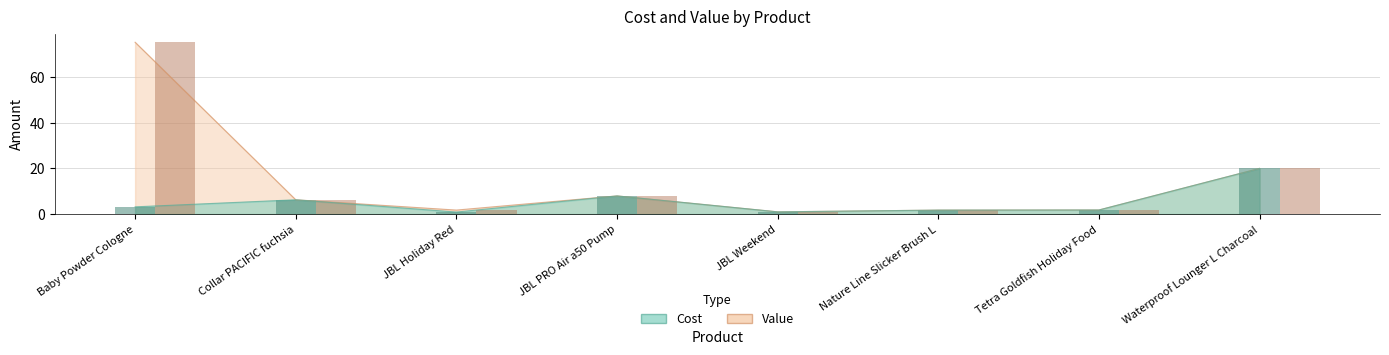

What position from the right is Baby Powder Cologne?

8